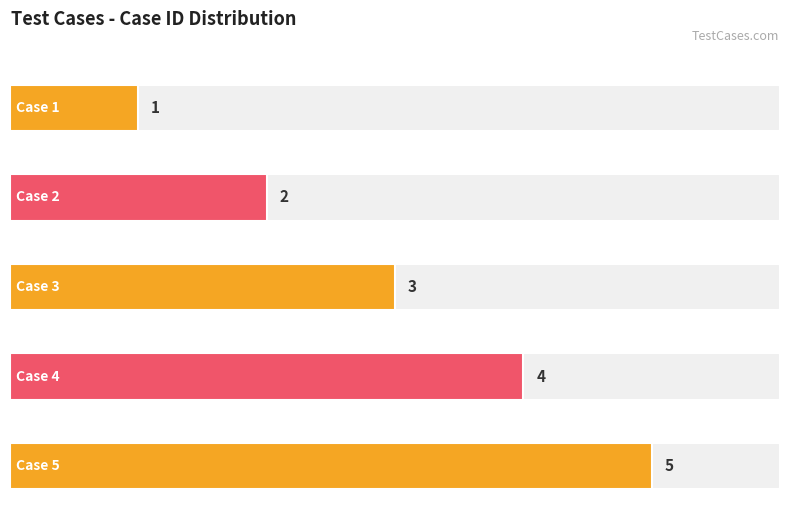

Is it true that the value at Case 2 is 2?

True